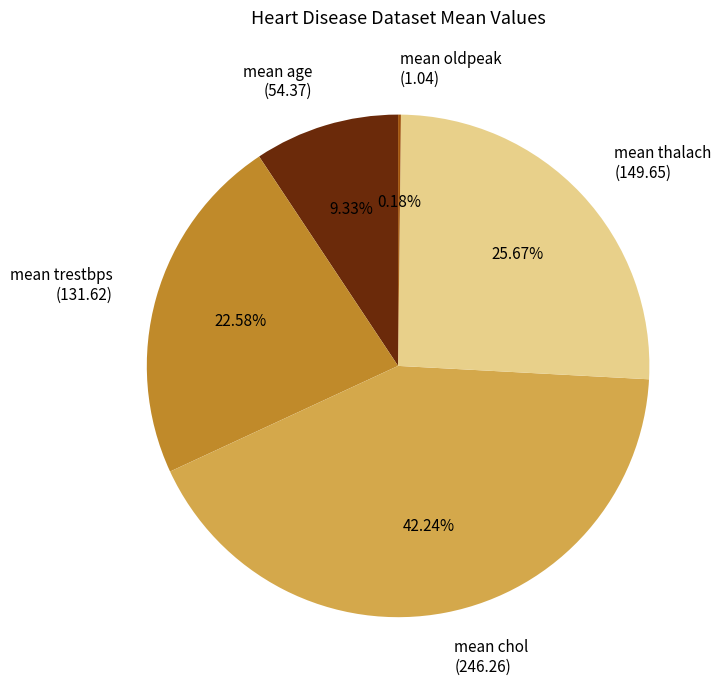

Which has a higher value, mean chol (246.26) or mean trestbps (131.62)?

mean chol (246.26)